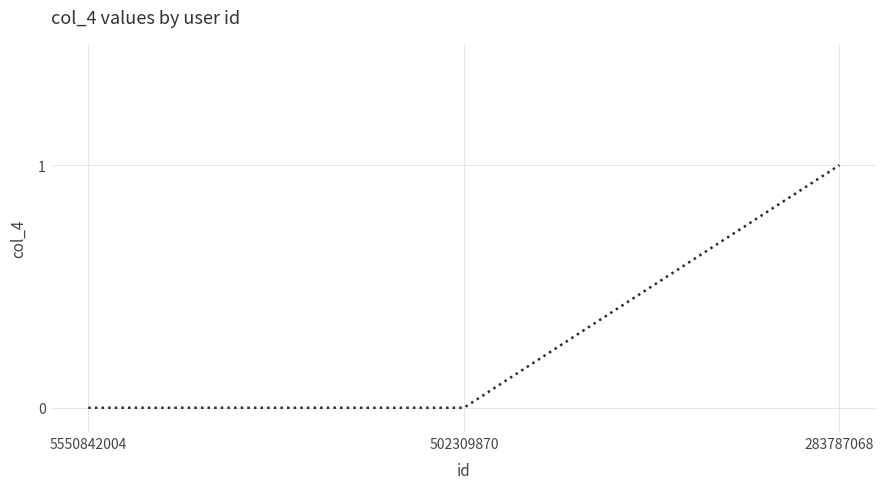

Reading right to left, what are all the values shown in this chart?

283787068=1	502309870=0	5550842004=0